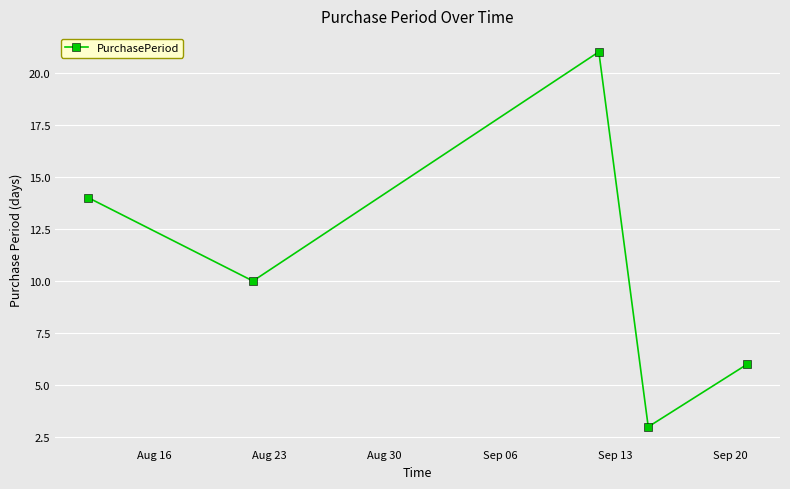

What is the greatest value displayed?

21